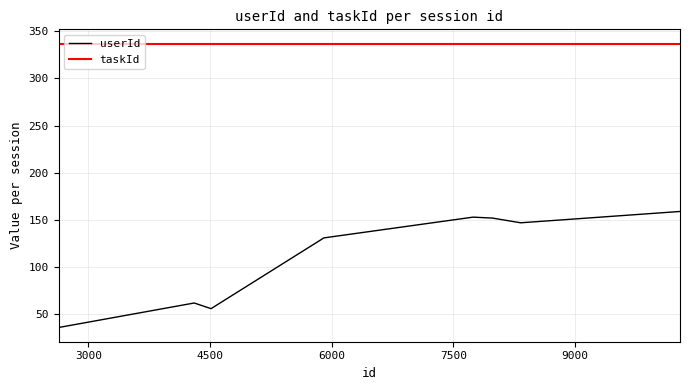

What is the greatest value displayed?

337